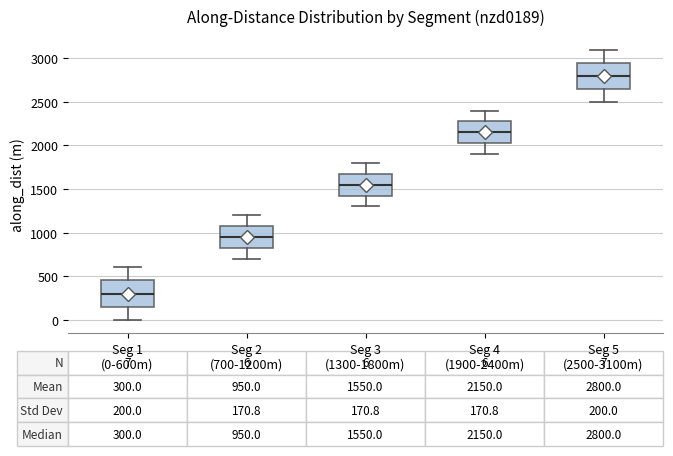

Which box's median line is the lowest?

Seg 1 (0-600m)